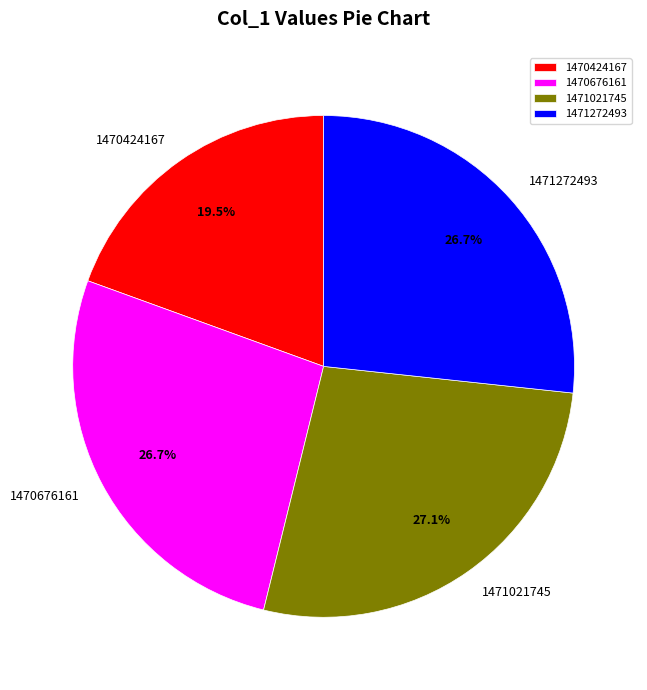

Approximately how many times larger is the value at 1470676161 compared to 1471021745?

1.0